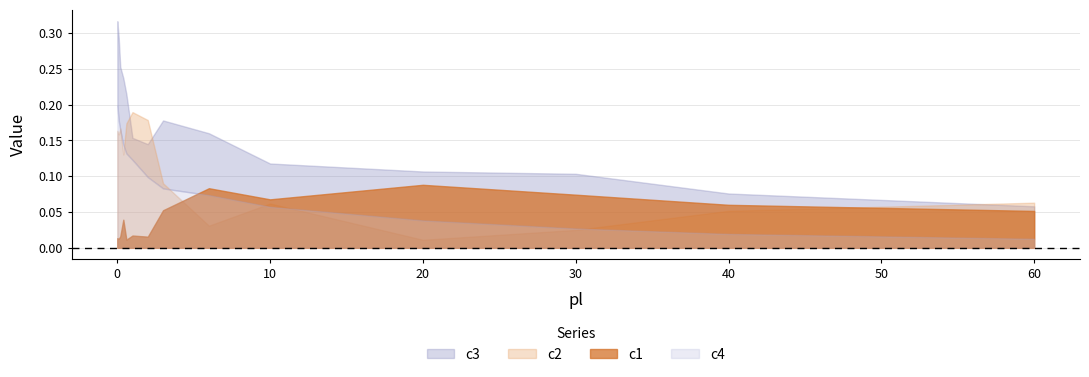

What is the label of the 1st point from the right?

60